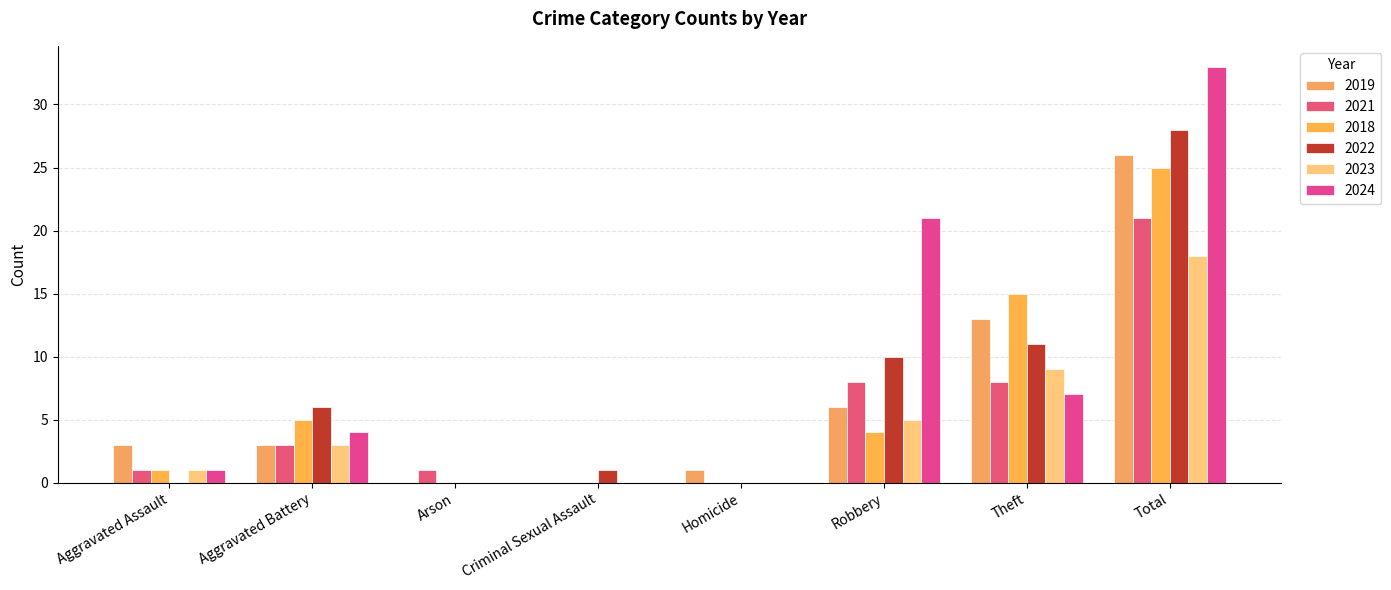

Is the value of 2019 at Robbery greater than the value of 2021 at Criminal Sexual Assault?

Yes